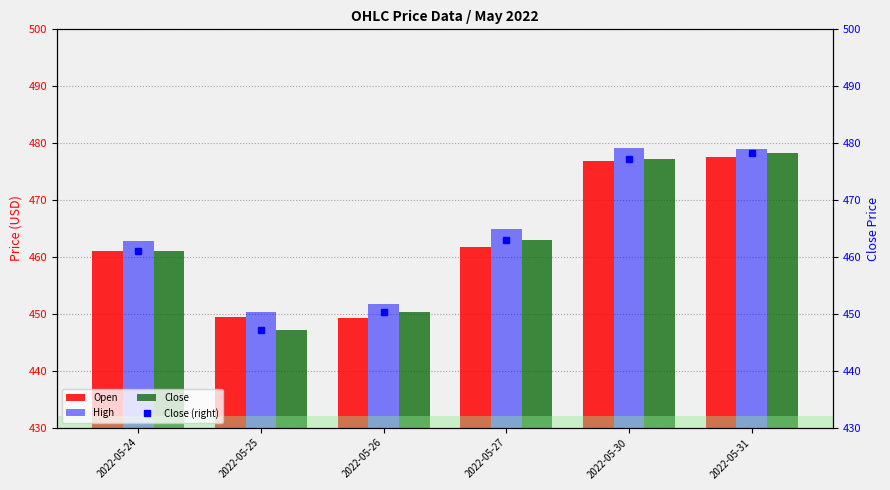

What is the difference between the Open values at 2022-05-26 and 2022-05-31?

28.3